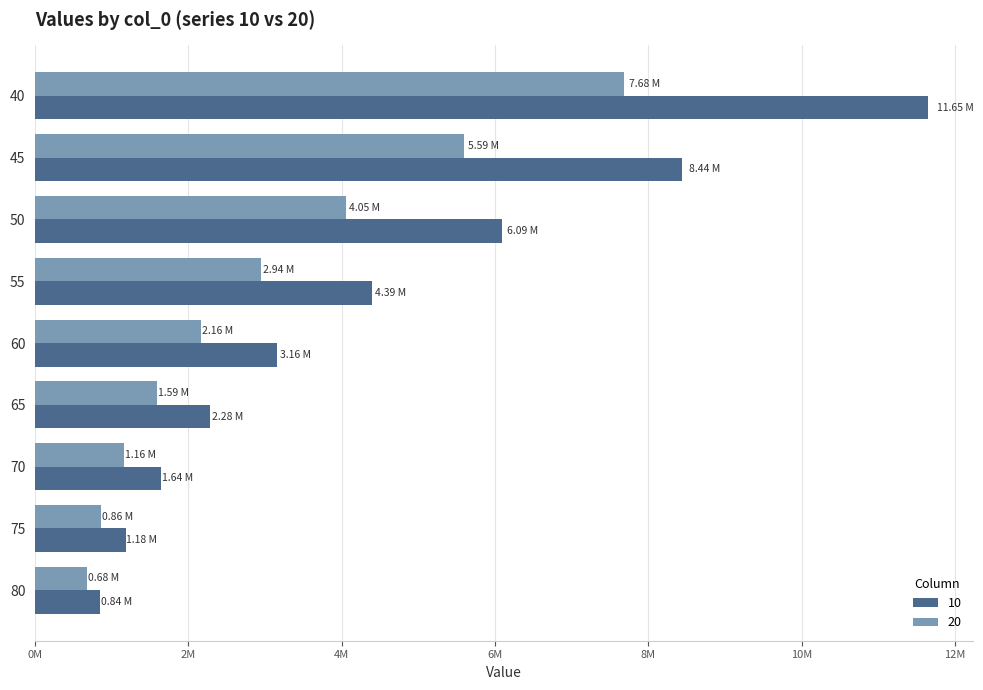

What are all the series names shown in the legend?

10, 20